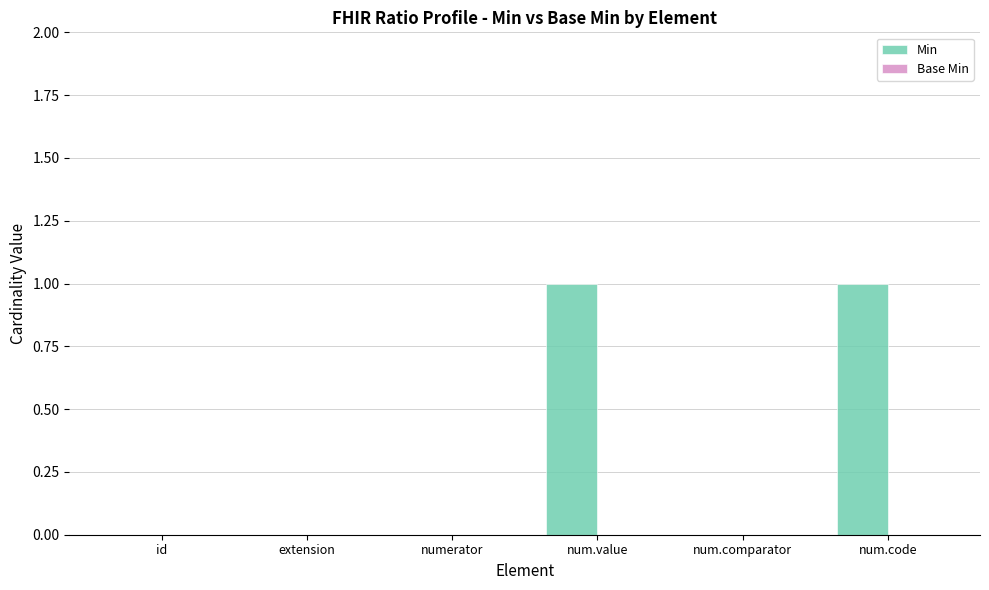

Which has a higher value, num.code or numerator?

num.code